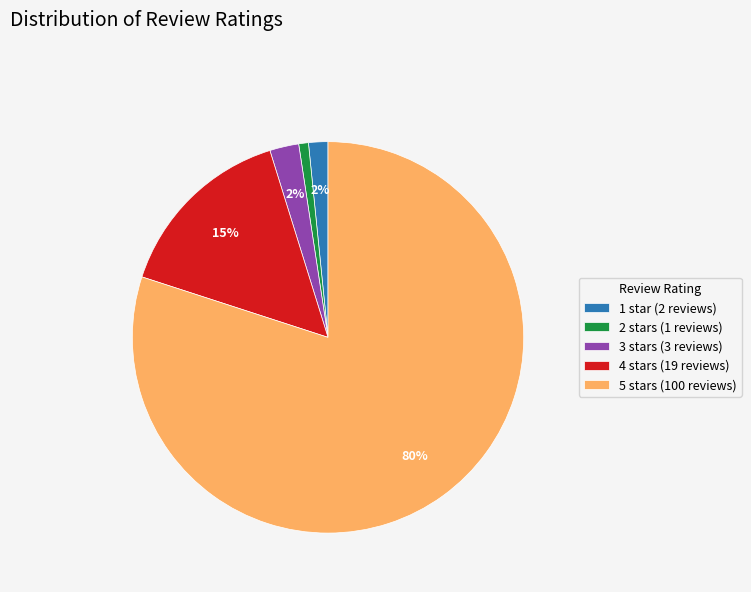

To the nearest percent, what portion does 3 stars represent?

2%